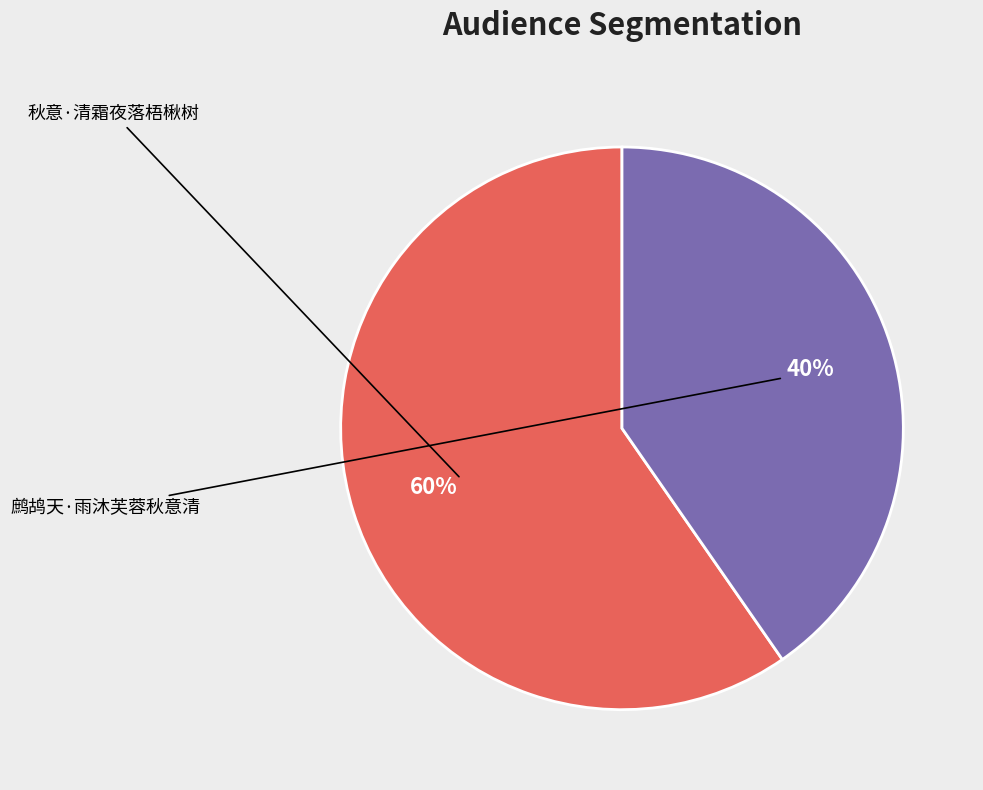

To the nearest percent, what portion does 秋意·清霜夜落梧楸树 represent?

60%